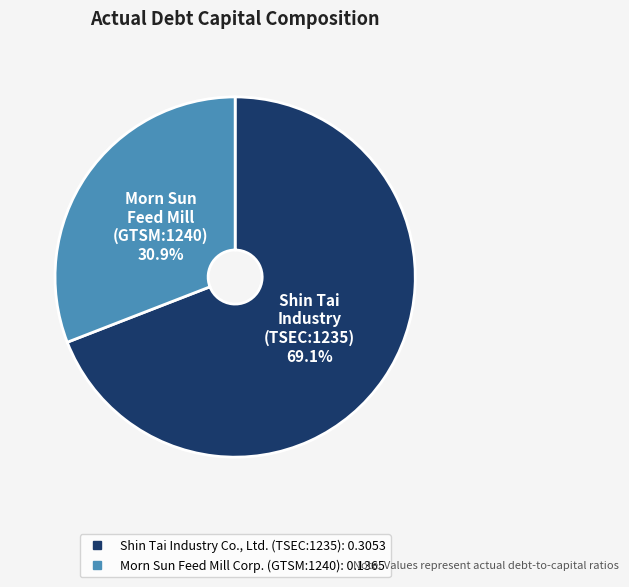

Count the number of slices in the pie.

2